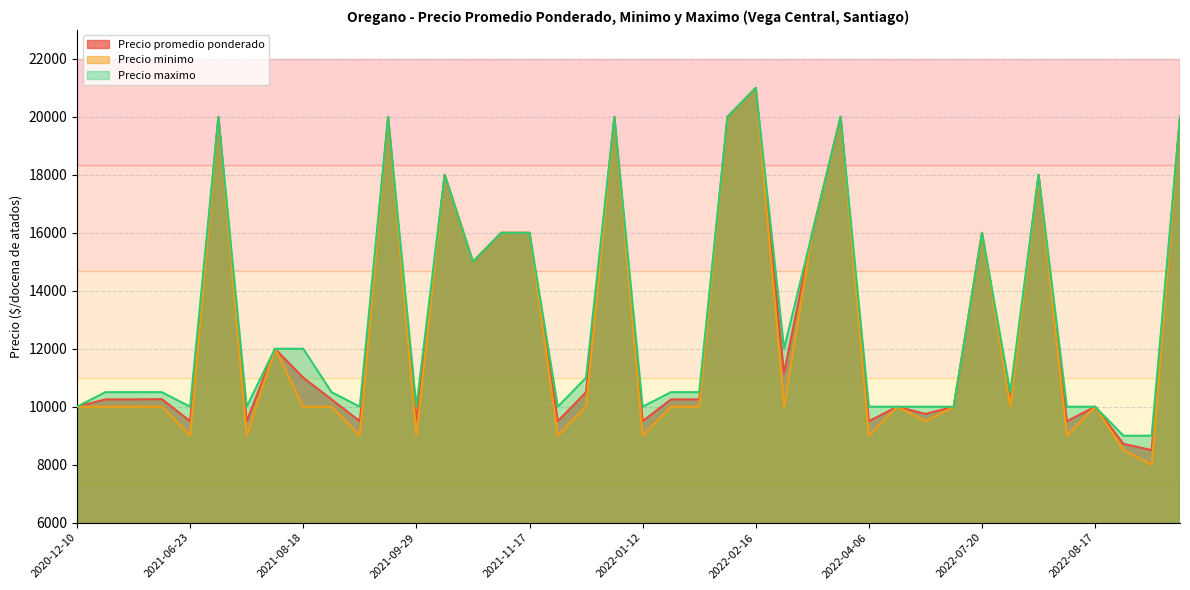

At how many categories does at least one series exceed 20148?

1